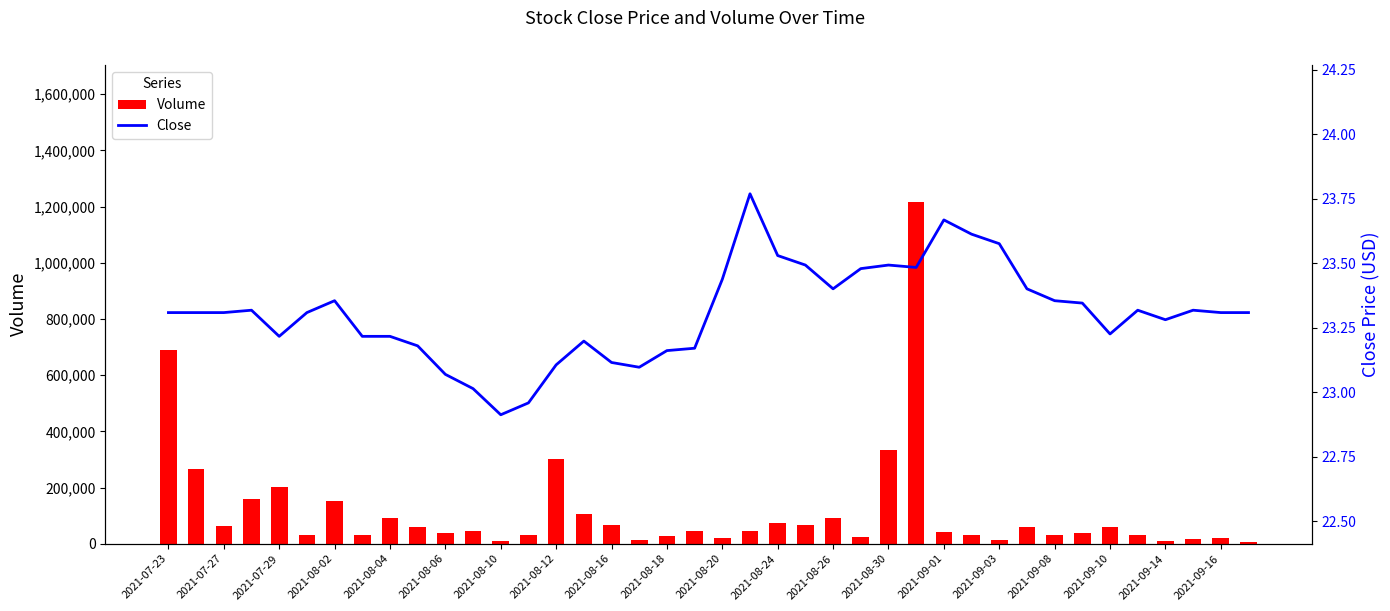

What is the difference between the maximum and minimum values in the Volume series?

1212442